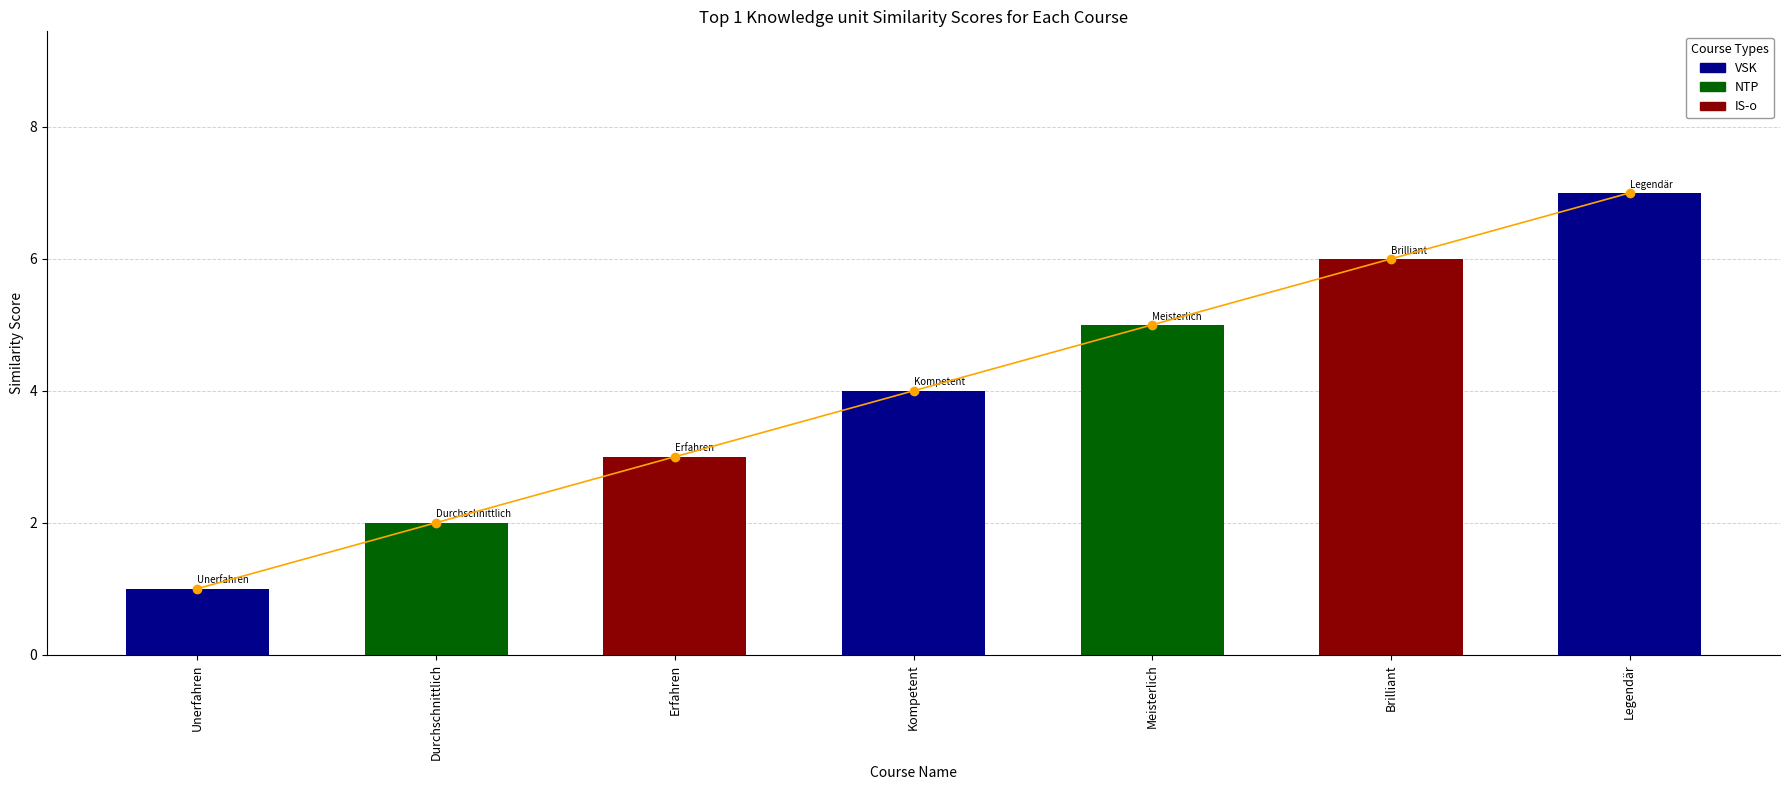

Count the values in the range 2 to 6.

5